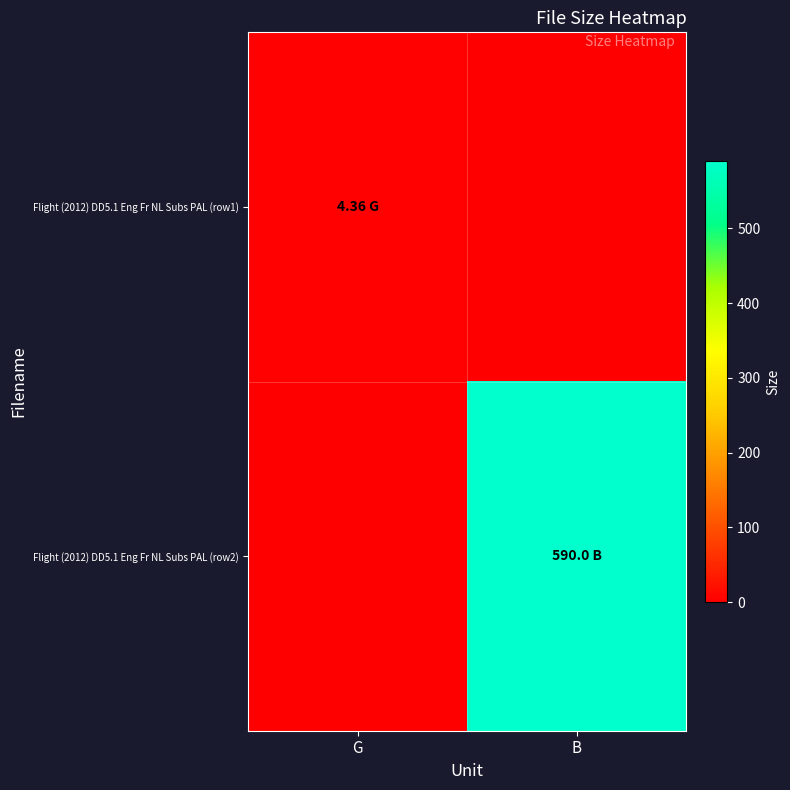

List the series in order of their peak value, lowest first.

Flight (2012) DD5.1 Eng Fr NL Subs PAL (row1), Flight (2012) DD5.1 Eng Fr NL Subs PAL (row2)